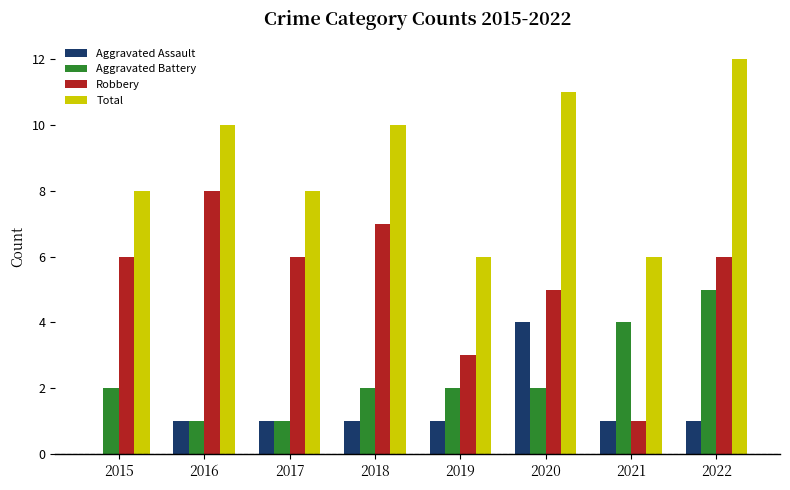

Is the value of Total at 2022 greater than the value of Aggravated Battery at 2017?

Yes